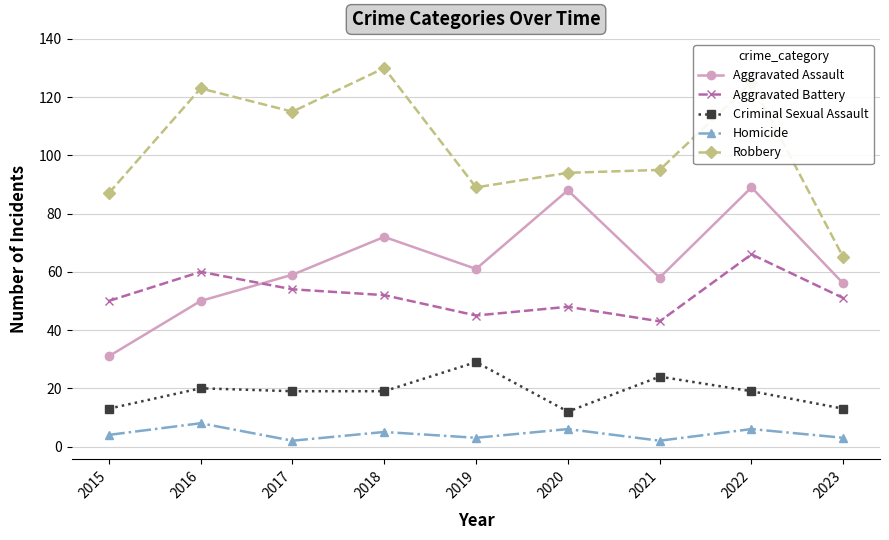

Read the Criminal Sexual Assault value at 2015, to the nearest 10.

10